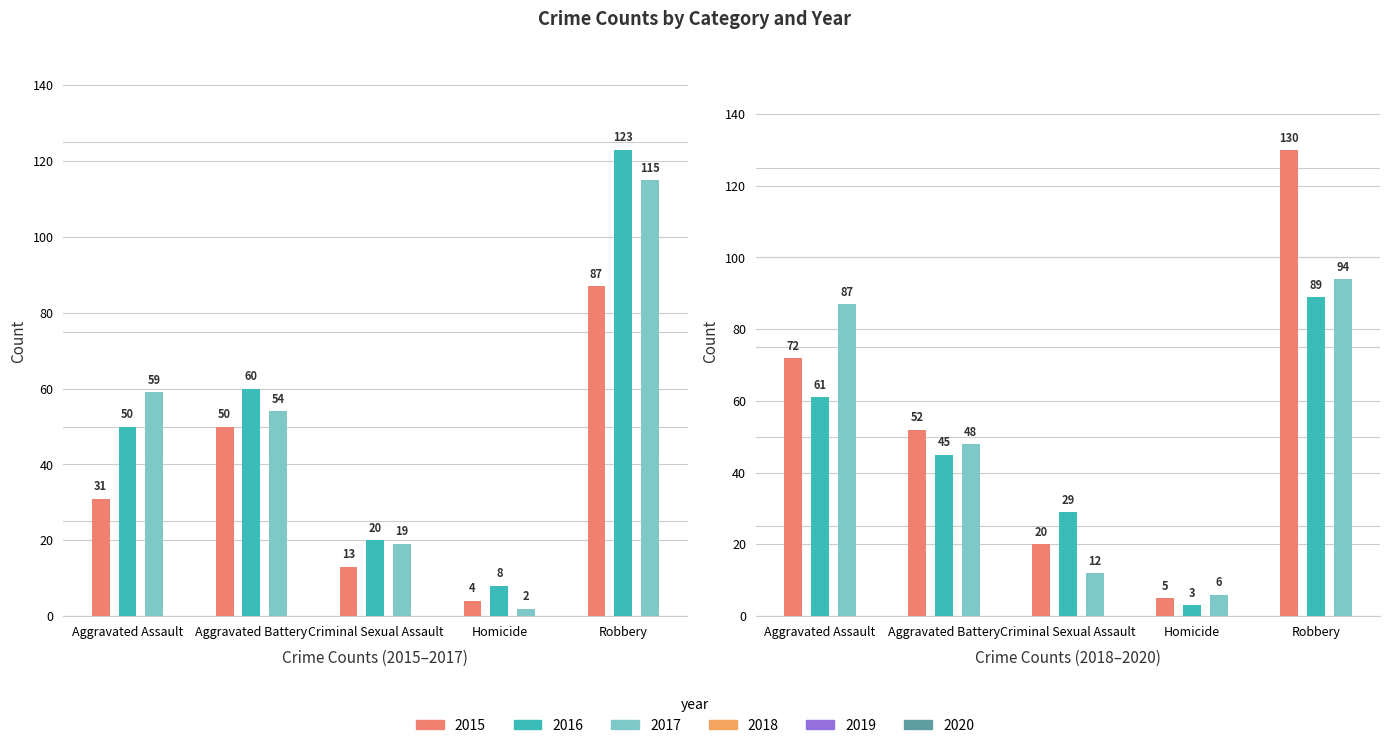

What is the maximum value for 2017?

115